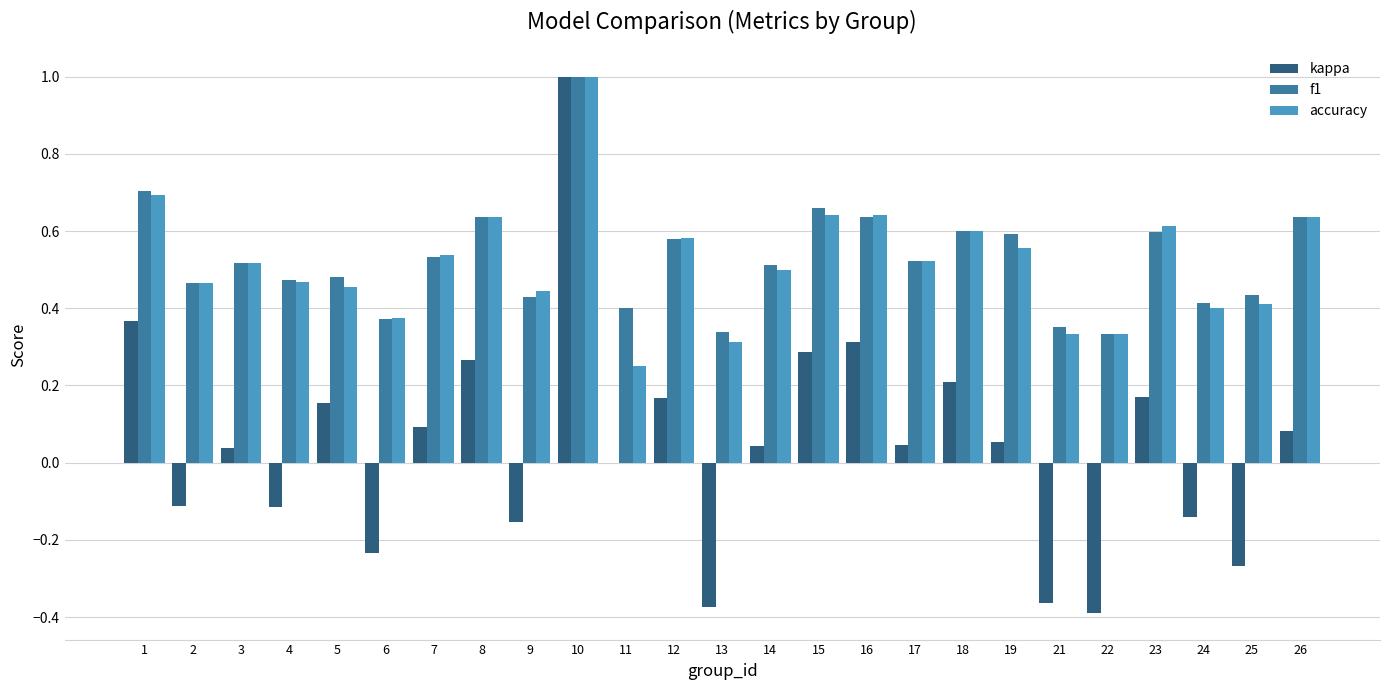

At which category is the sum across all series the highest?

10